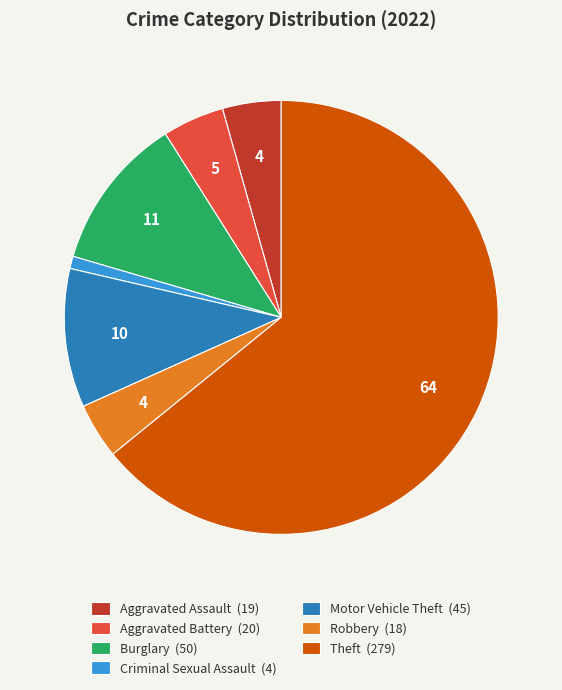

The Motor Vehicle Theft (45) slice represents 10% of the pie. True or false?

True